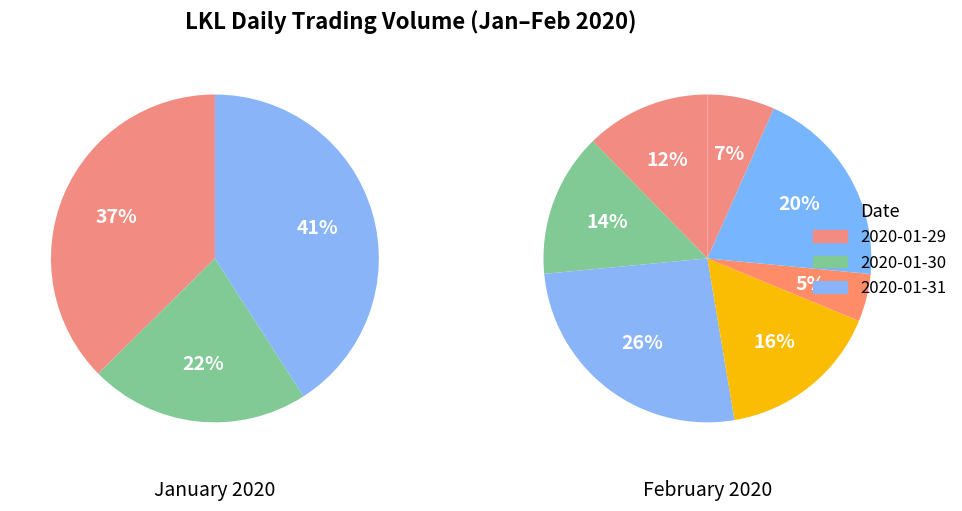

Is there any slice that represents more than half of the pie?

No